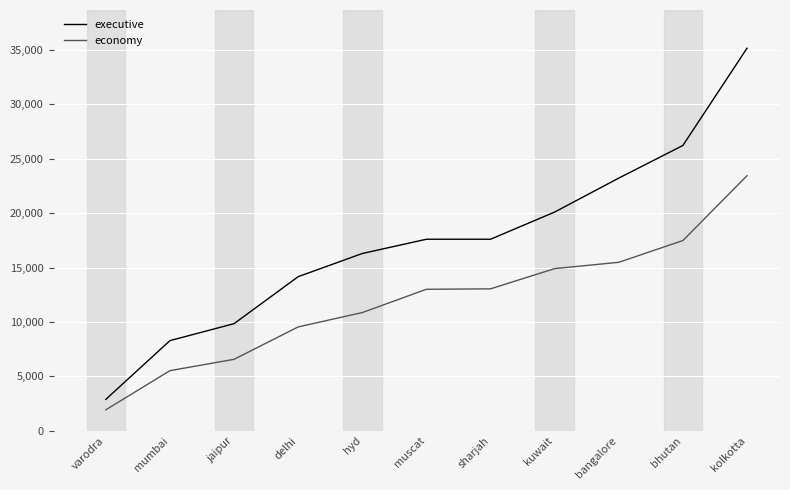

What are all the series names shown in the legend?

executive, economy